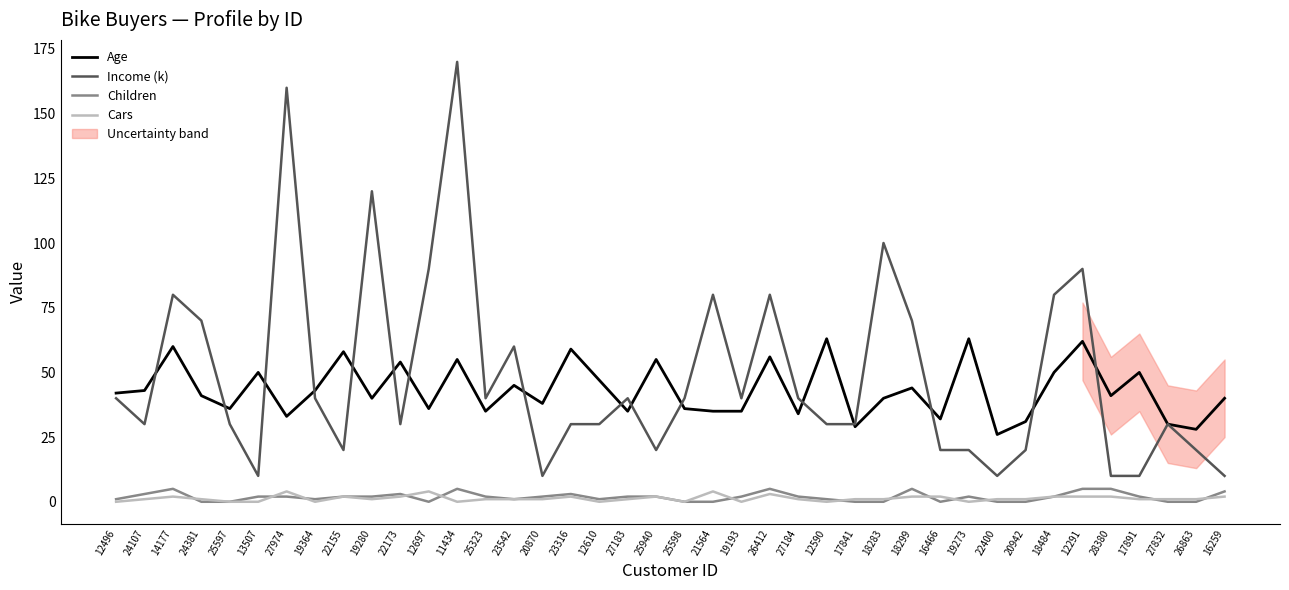

The value of Age at 17891 is 50. True or false?

True